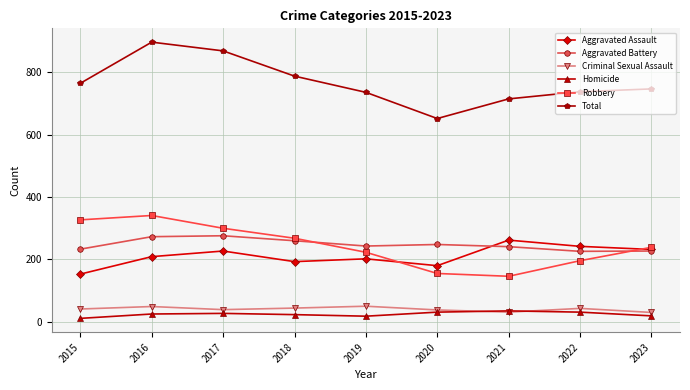

What is the difference between the highest and lowest values at 2016?

872